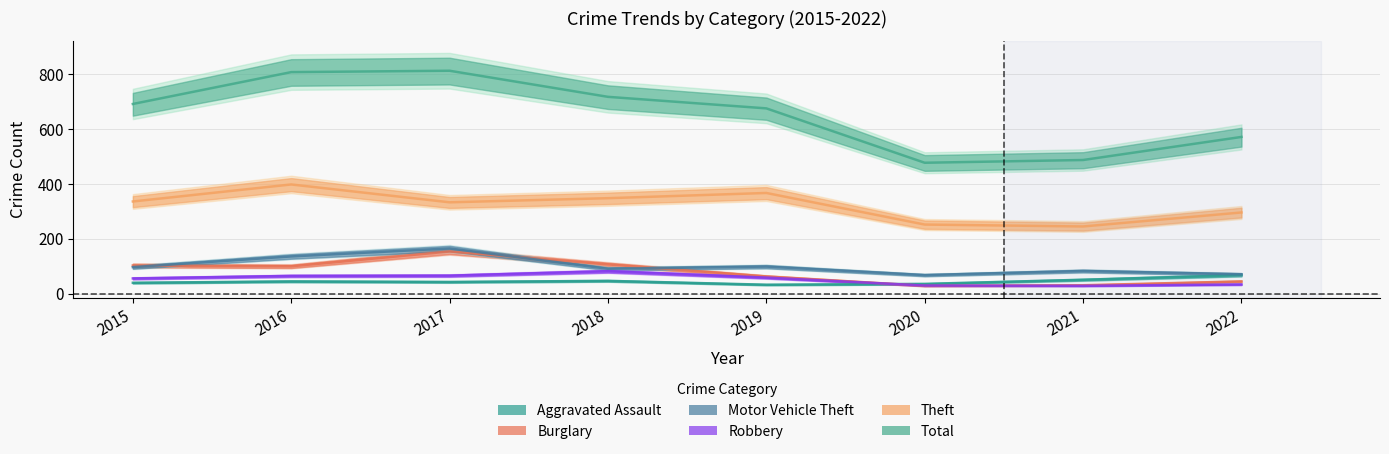

At which category does Total reach its first local peak?

2017